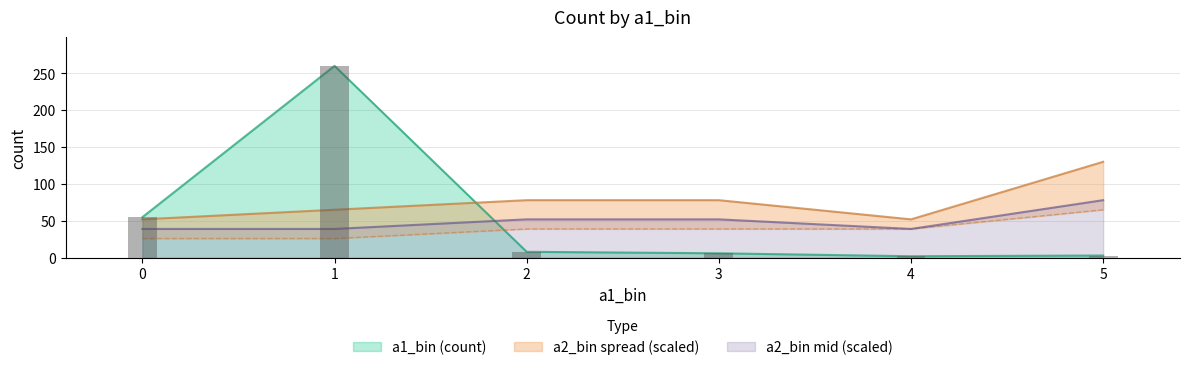

Reading left to right, extract all data points from this chart.

39	39	52	52	39	78